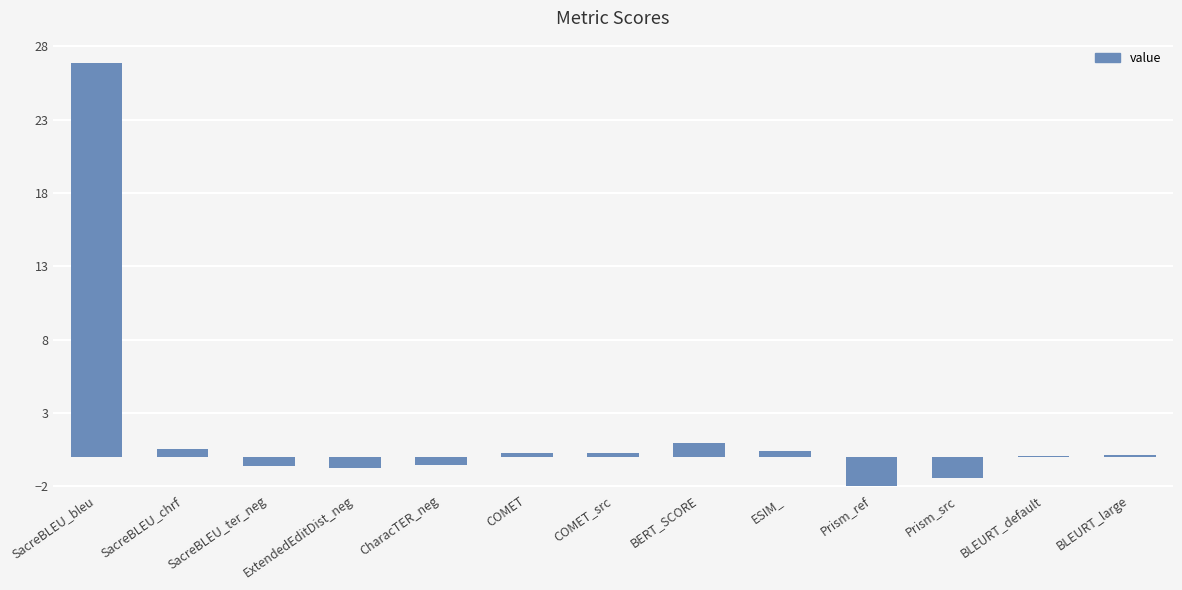

Which category has the highest value across all series?

SacreBLEU_bleu